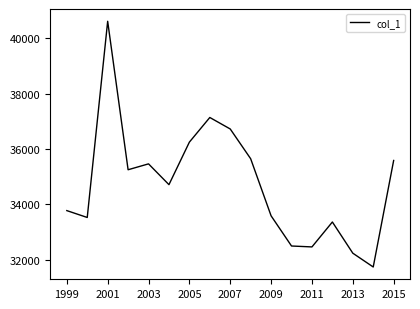

What is the greatest value displayed?

40607